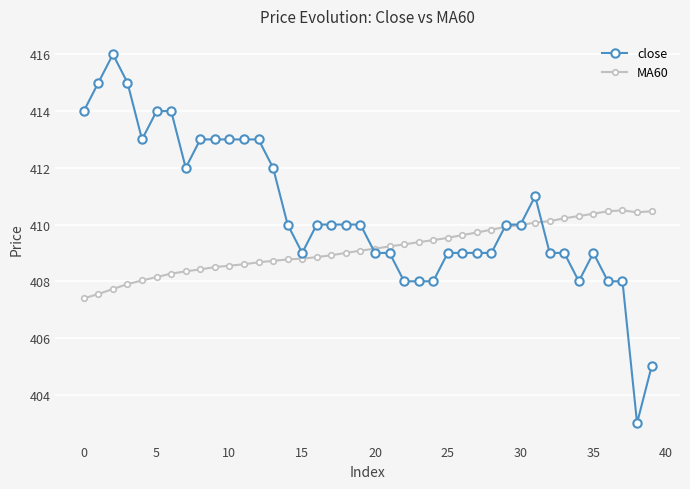

What is the smallest value displayed?

403.0